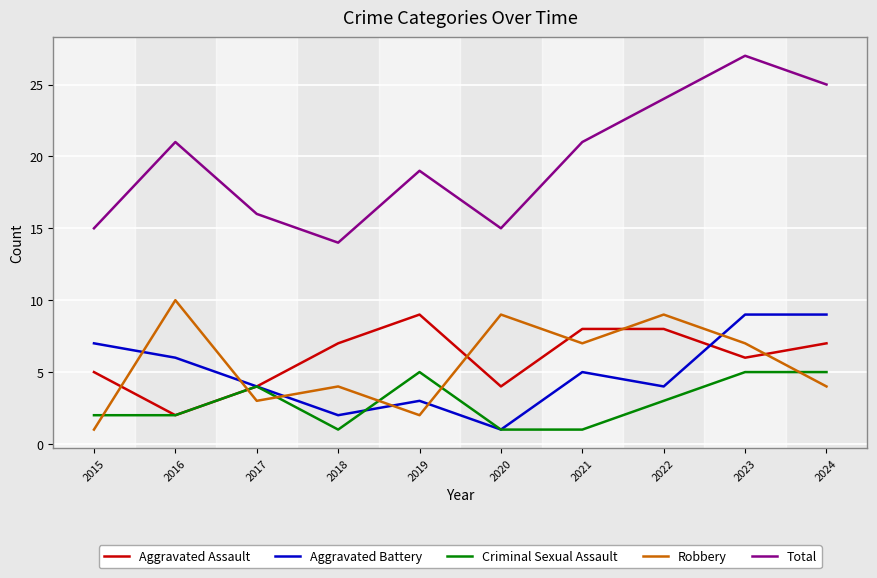

Does the chart display data point markers on the line(s)?

No